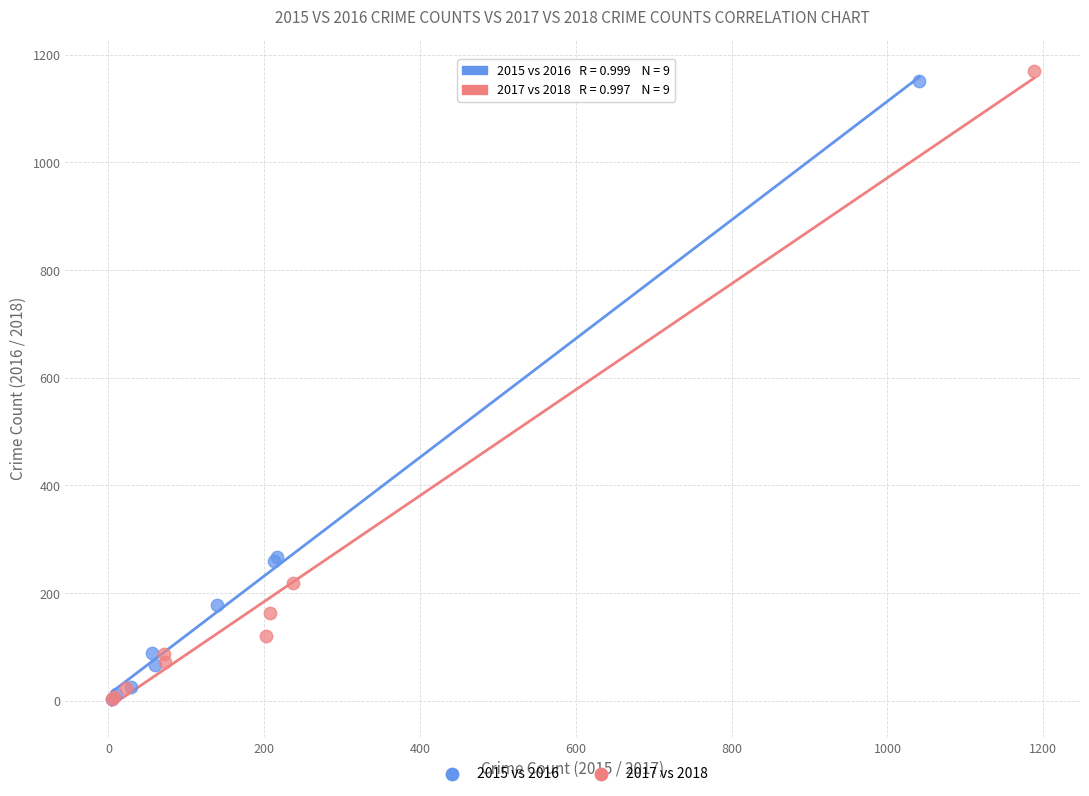

Which series has the largest Y range (max minus min)?

2017 vs 2018